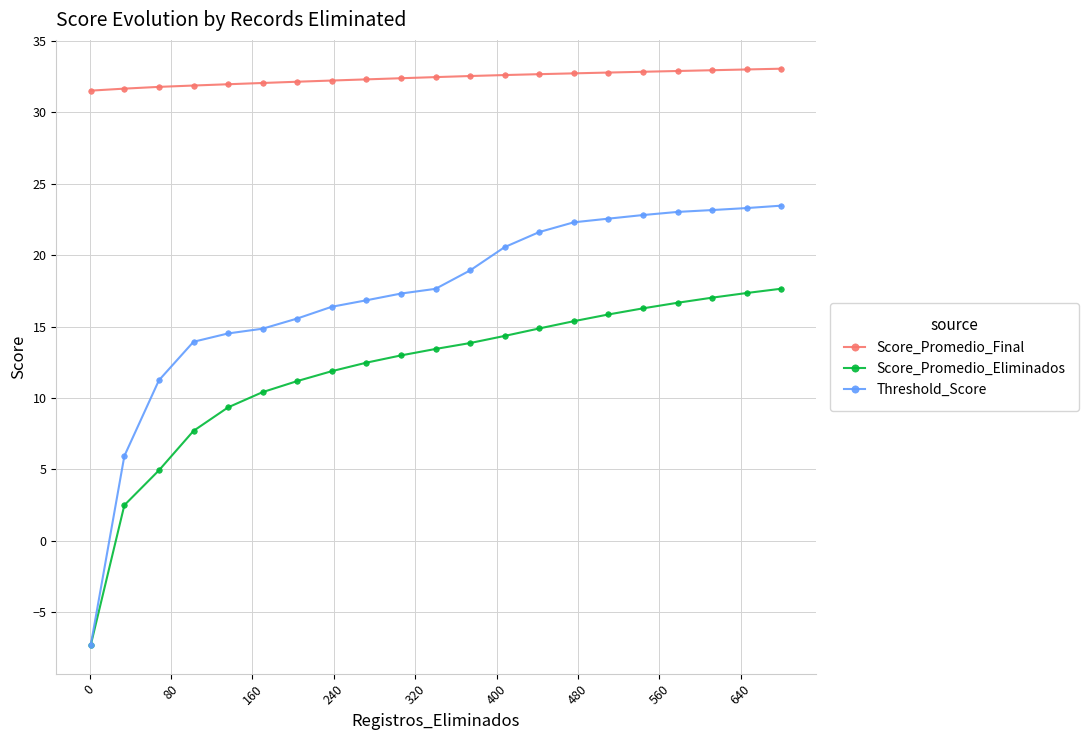

Does the chart display data point markers on the line(s)?

Yes